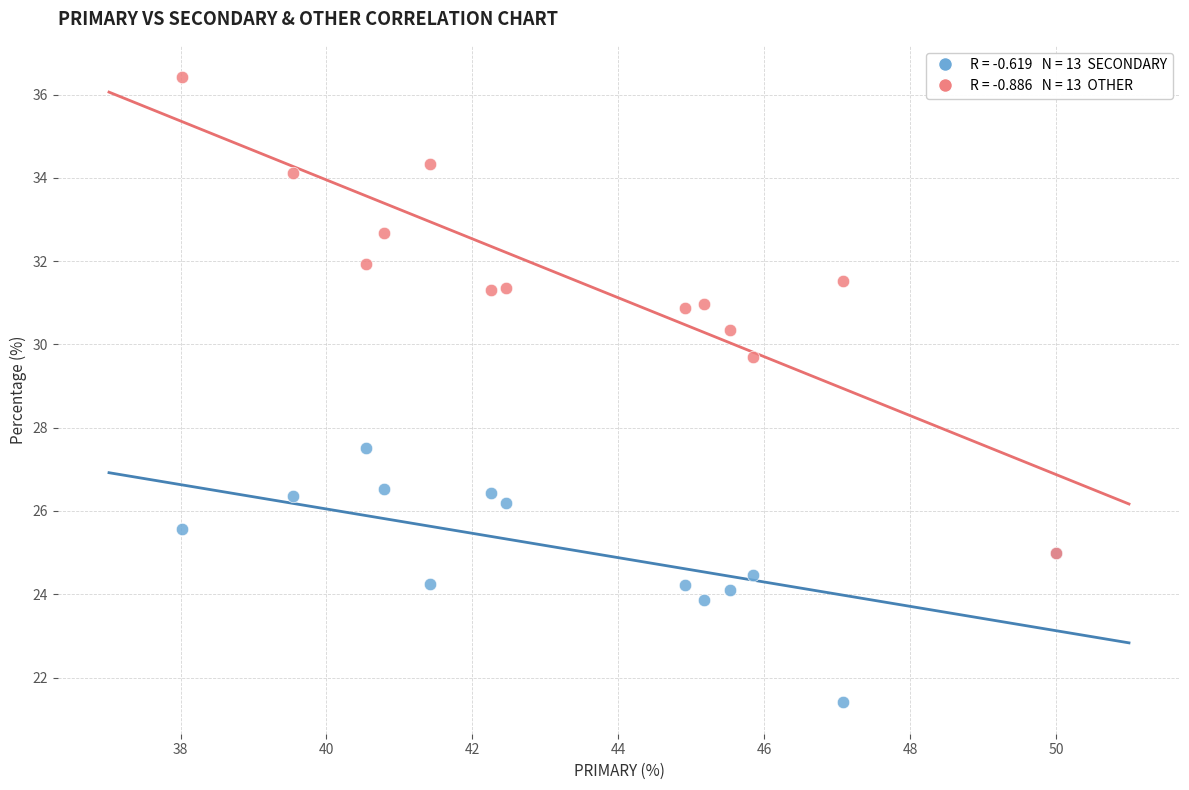

Across all series, what Y value is closest to 28?

27.5